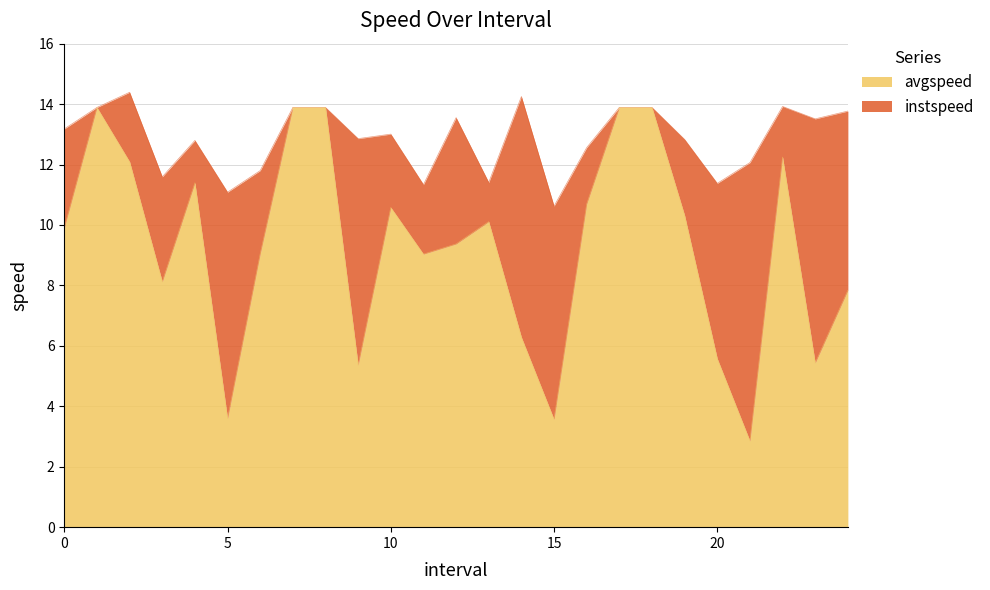

List the series in order of their overall mean, highest first.

instspeed, avgspeed